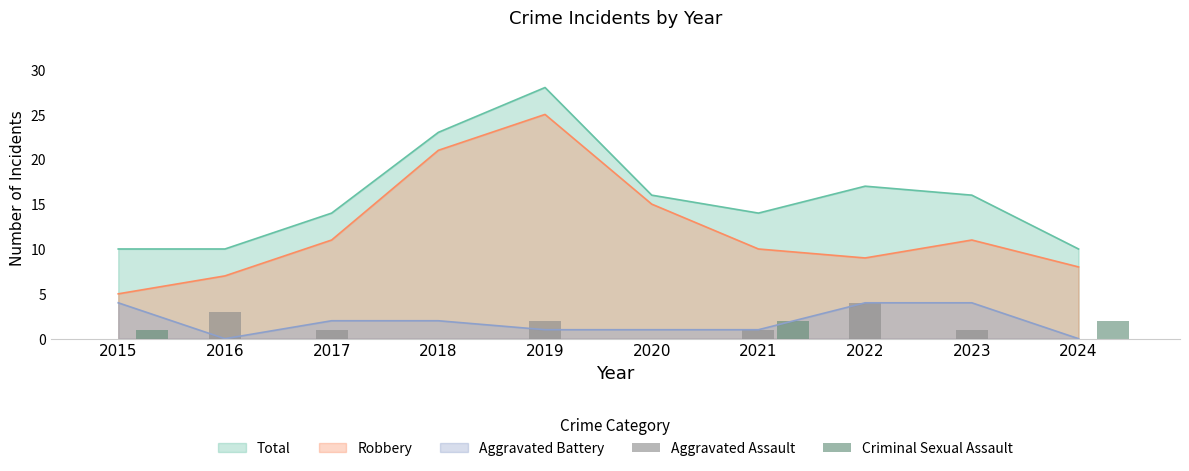

What is the highest value of the Robbery series?

25